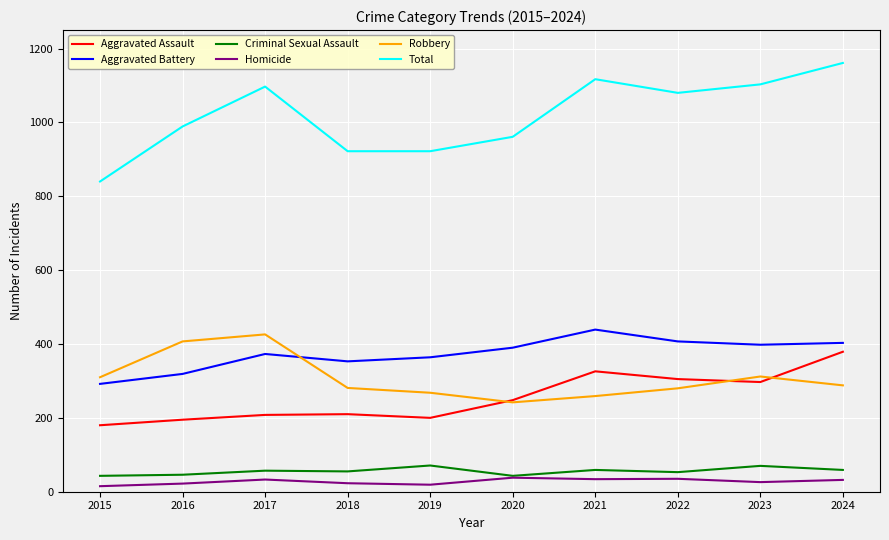

True or false: Aggravated Battery and Total cross at least once.

False